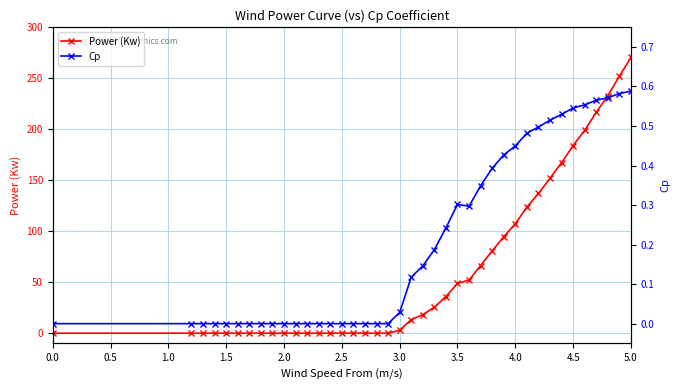

What is the greatest value displayed?

270.4